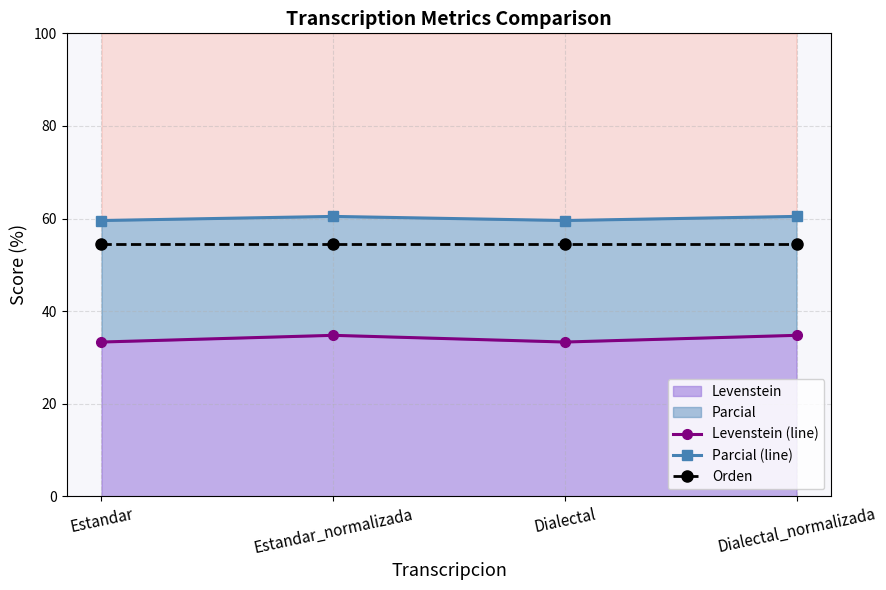

Rank the series by their average value, from lowest to highest.

Levenstein (line), Orden, Parcial (line)